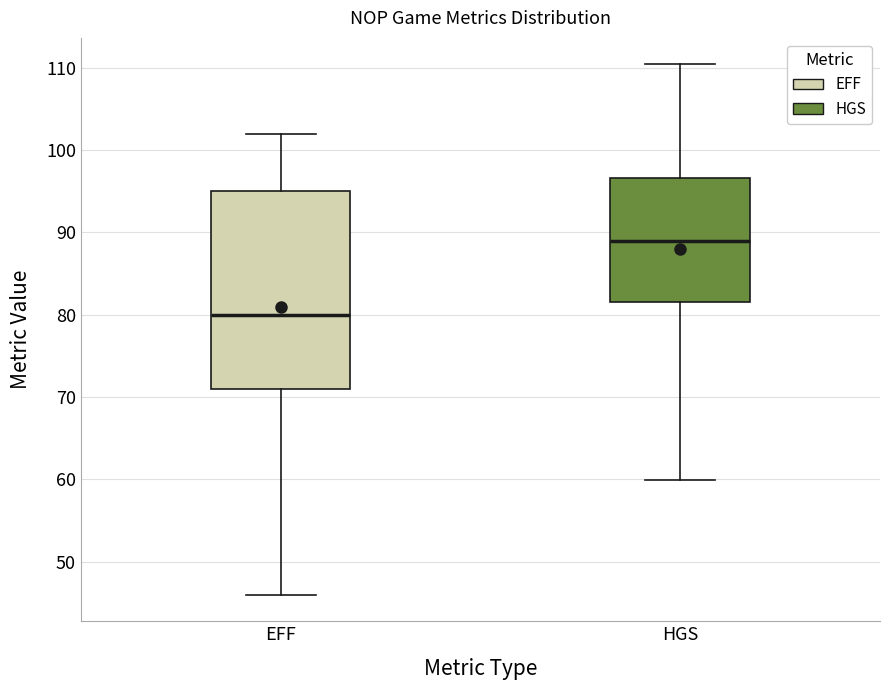

Reading left to right, transcribe this box plot: for each box, give where its median line is, the range the box spans, and where its two whiskers end, as read against the y-axis. The values are not printed on the chart, so give them approximately, as read against the axis.

EFF: median 80, box 71 to 95, whiskers 46 to 102
HGS: median 89, box 82 to 97, whiskers 60 to 110